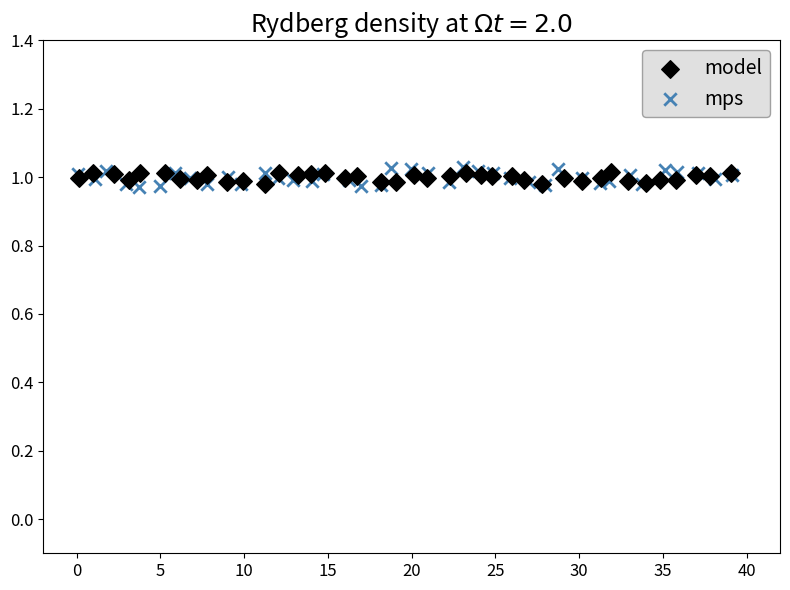

Which series has the largest Y range (max minus min)?

mps